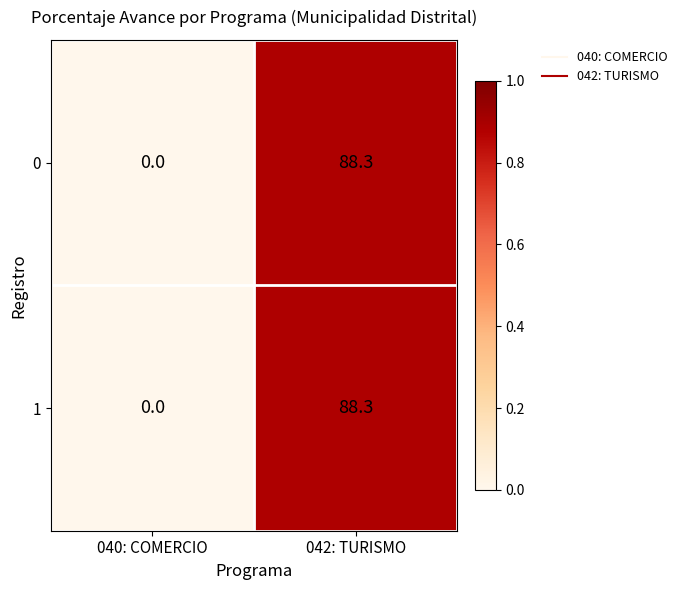

Is it true that 1 equals 88.3 at 042: TURISMO?

True